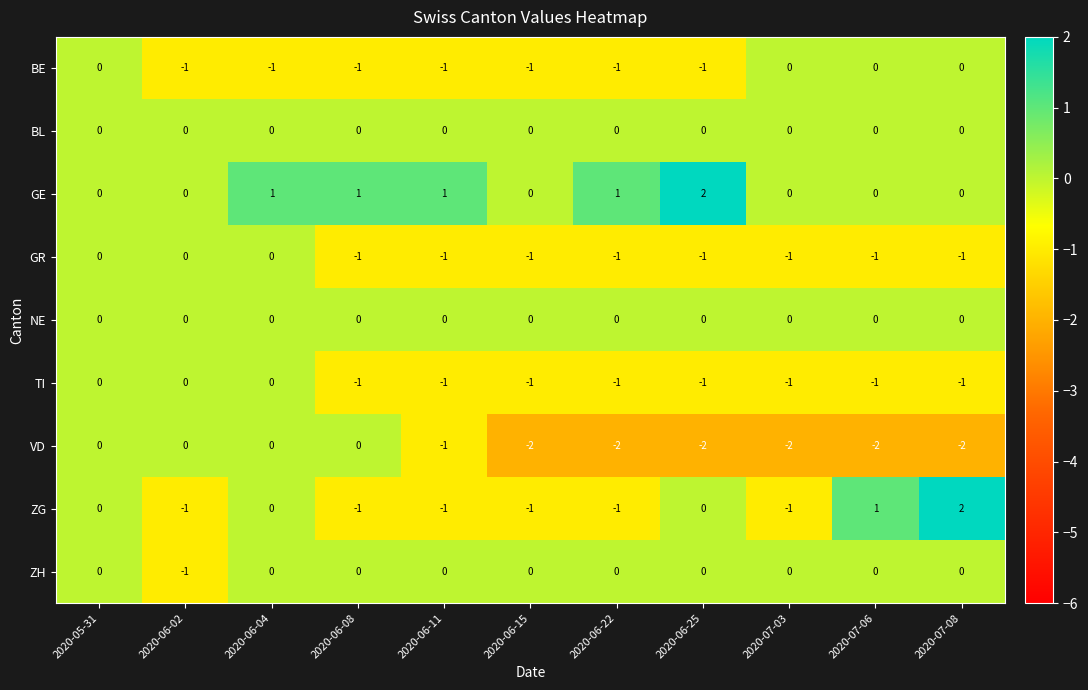

Count the number of categories in the chart.

11